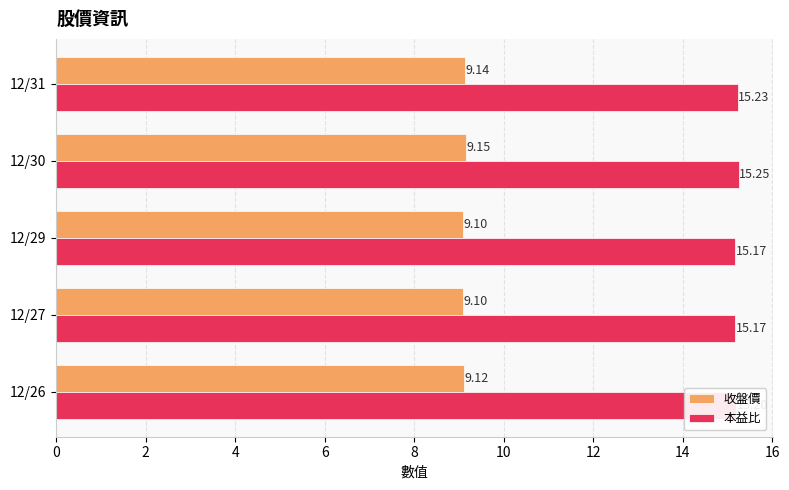

At which label does 本益比 reach its peak?

12/30